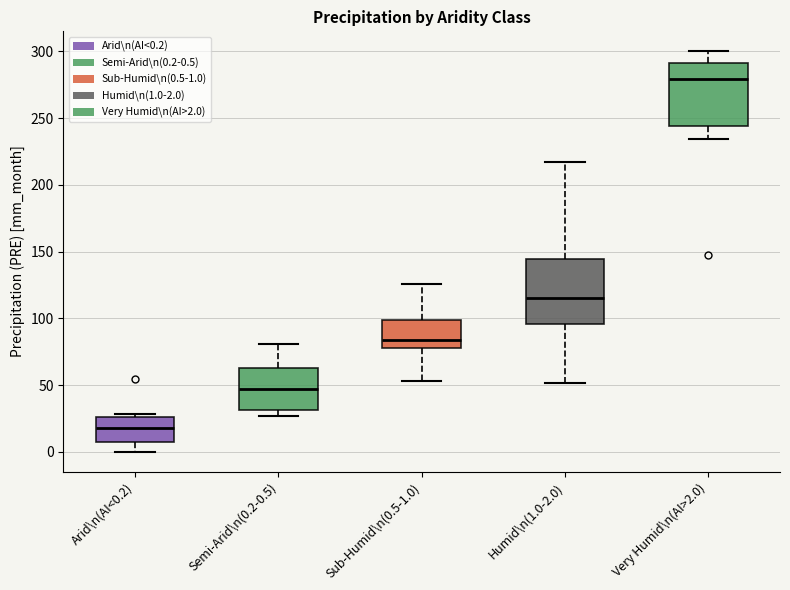

Reading left to right, read every box against the y-axis: the position of its median line, the range the box covers, and the ends of its whiskers. The values are not printed on the chart, so give them approximately, as read against the axis.

Arid\n(AI<0.2): median 20, box 5 to 25, whiskers 0 to 30
Semi-Arid\n(0.2-0.5): median 45, box 30 to 65, whiskers 25 to 80
Sub-Humid\n(0.5-1.0): median 85, box 80 to 100, whiskers 55 to 125
Humid\n(1.0-2.0): median 115, box 95 to 145, whiskers 50 to 215
Very Humid\n(AI>2.0): median 280, box 245 to 290, whiskers 235 to 300